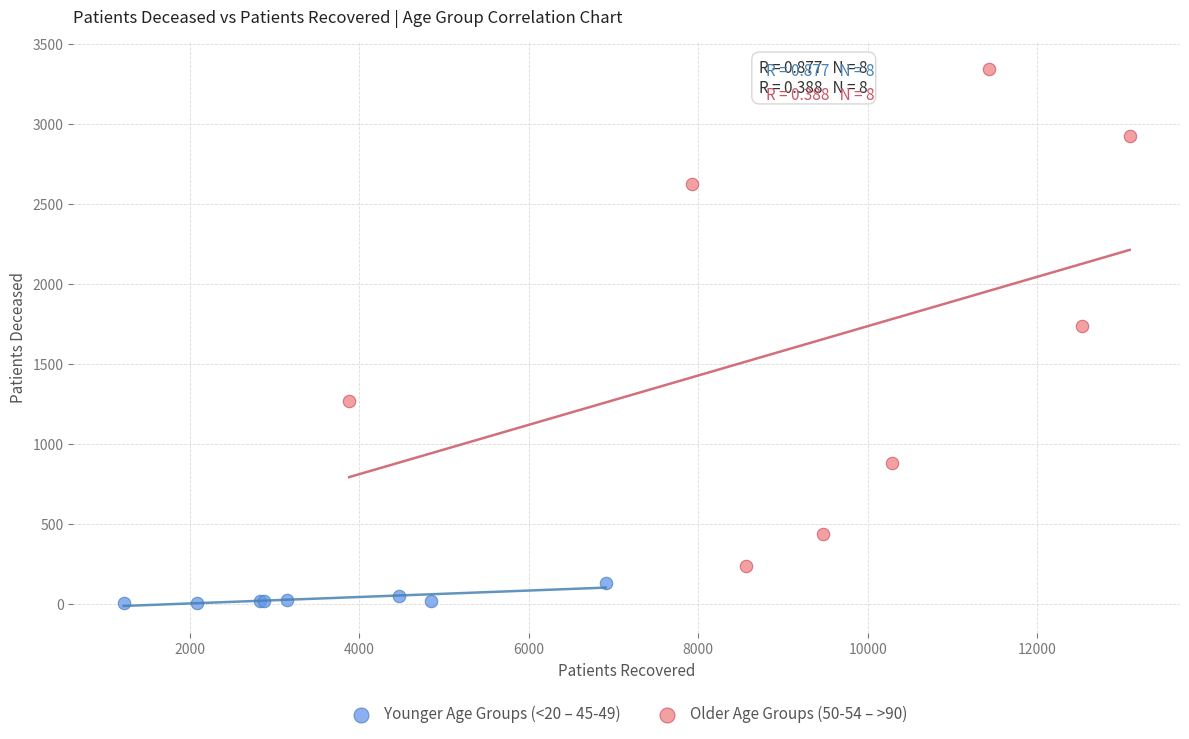

Which series reaches the minimum Y coordinate?

Younger Age Groups (<20 – 45-49)